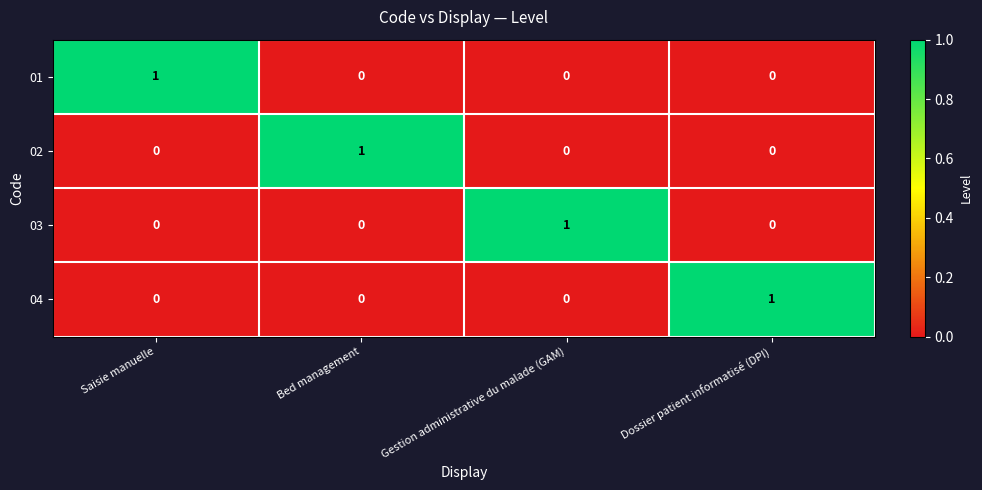

Reading right to left, extract all data points from this chart.

01: 0	0	0	1
02: 0	0	1	0
03: 0	1	0	0
04: 1	0	0	0